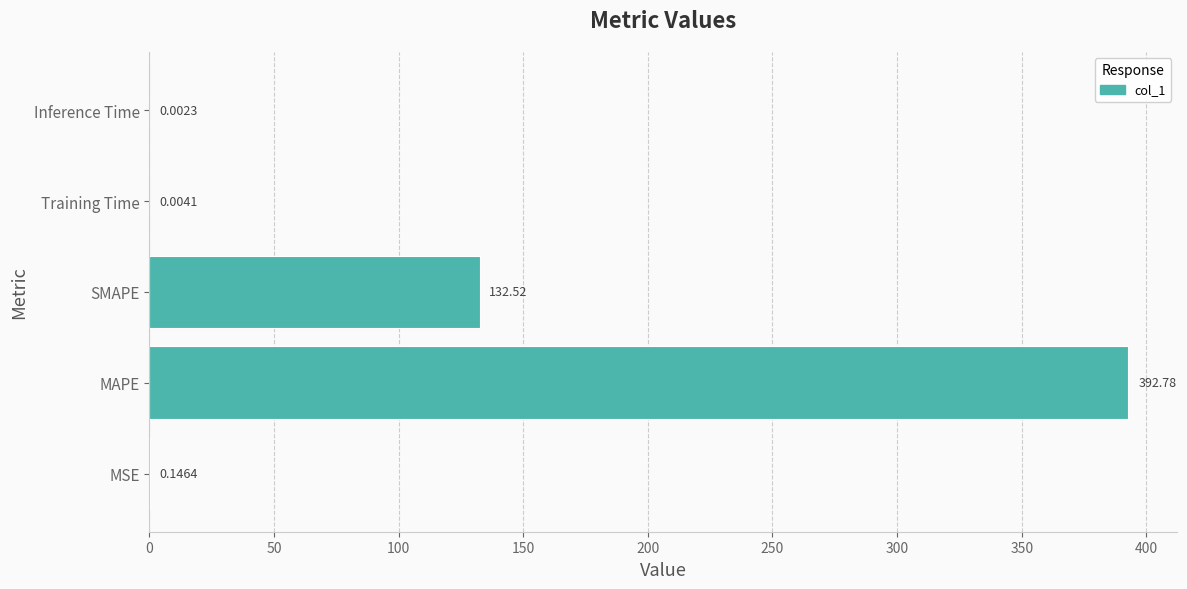

Where is the data nearest to the value 196?

SMAPE